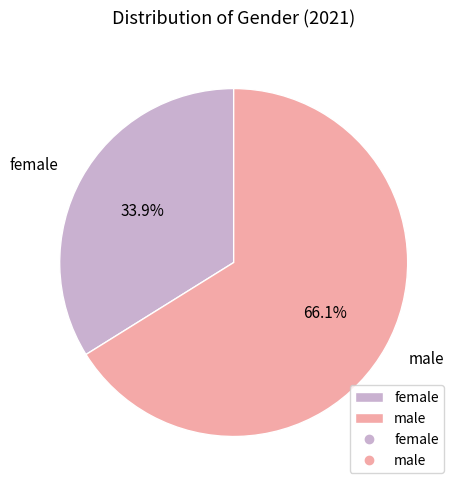

The male slice represents 74% of the pie. True or false?

False